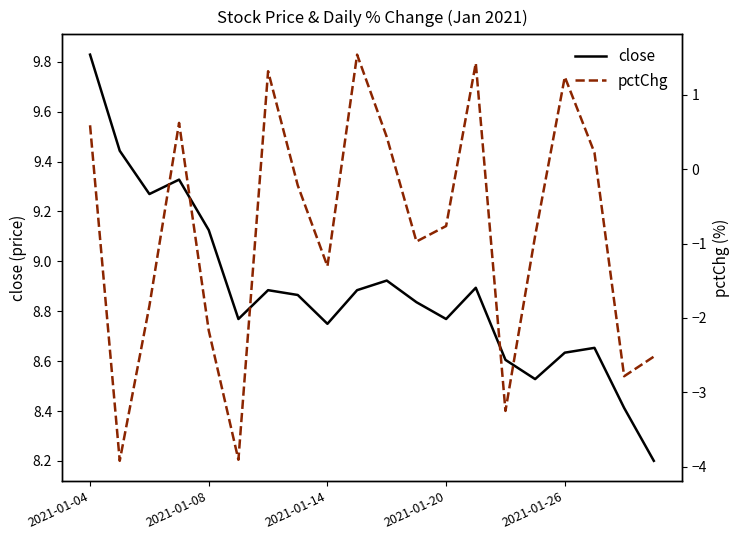

What is the value of the pctChg point at the 6th from the left?

-3.9